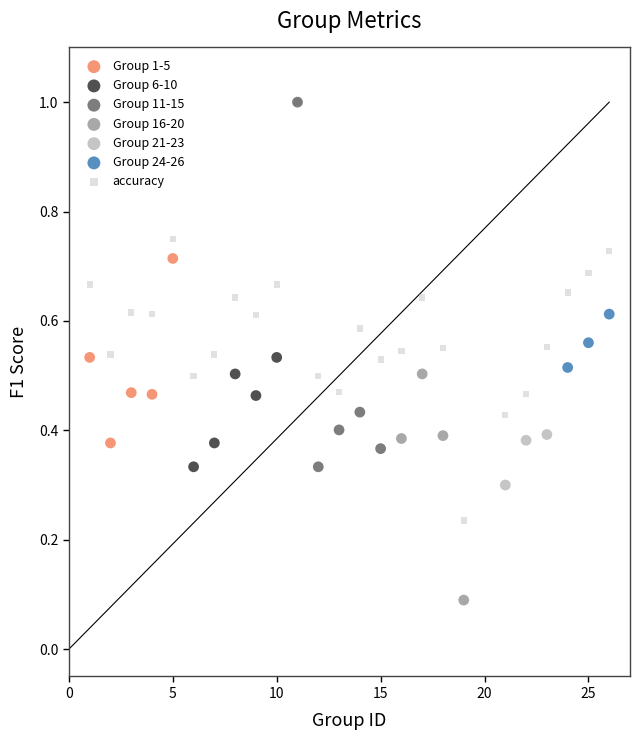

Which series has the largest Y range (max minus min)?

accuracy